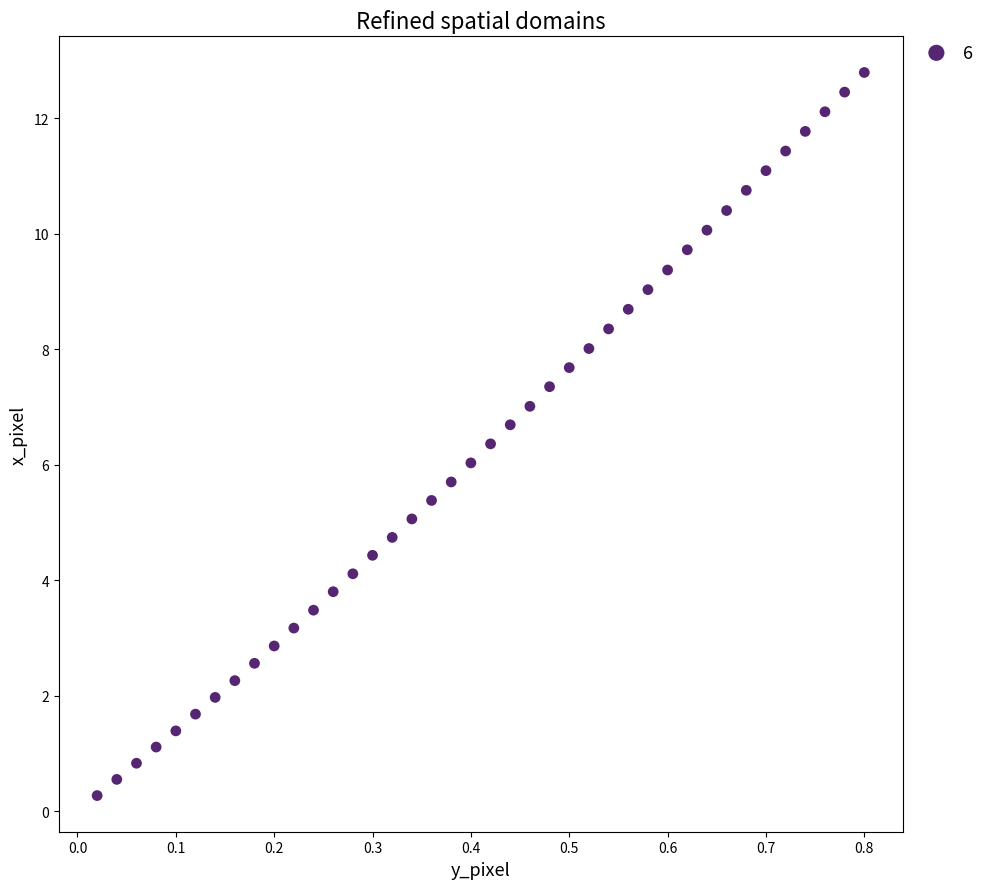

What is the range of X values (max minus min)?

0.8